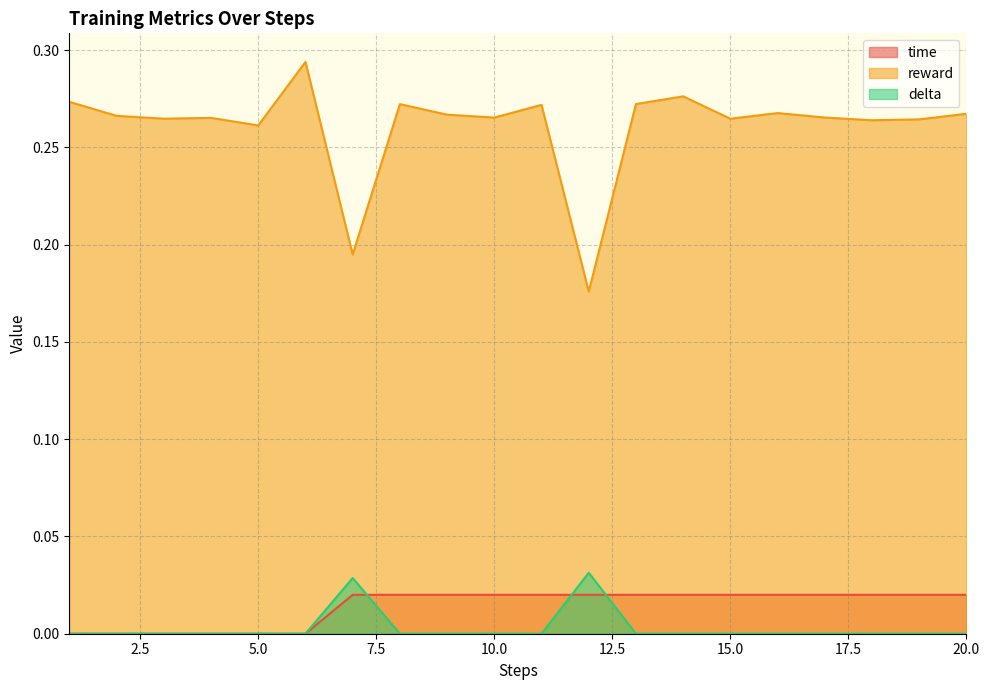

True or false: delta and time cross at least once.

False